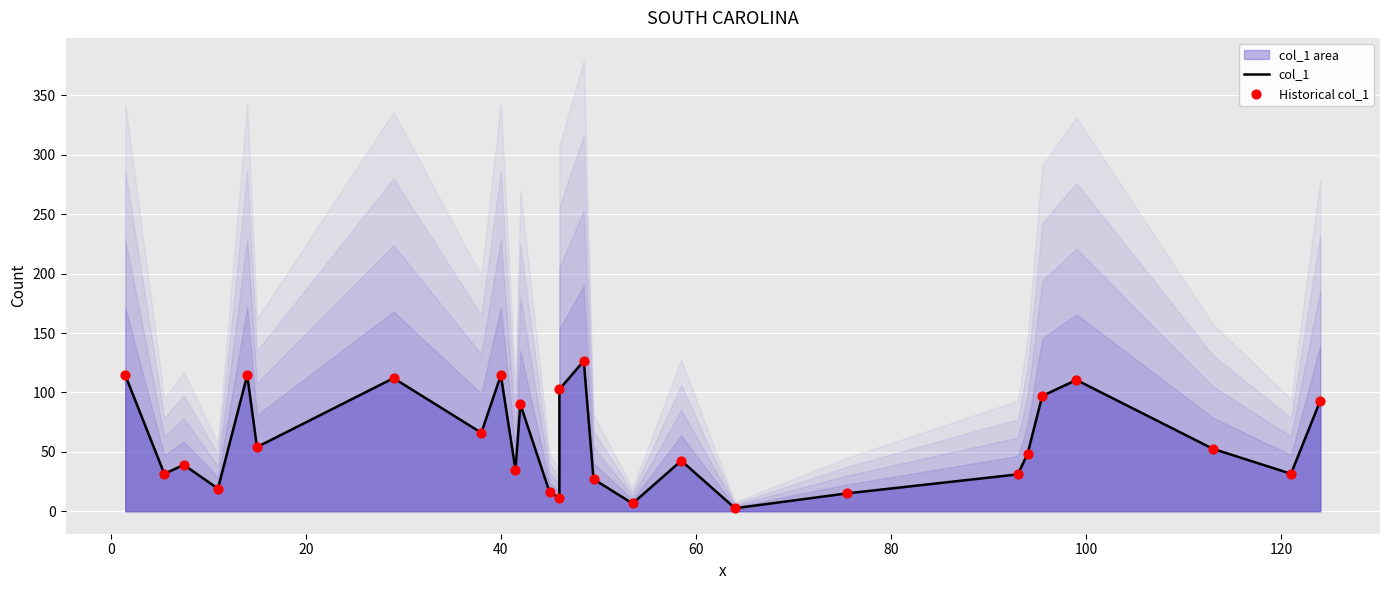

Which series has the widest spread of Y values?

col_1